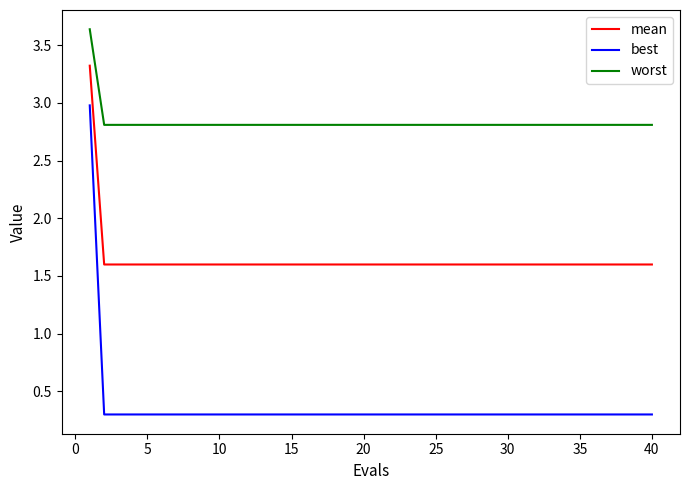

What is the sum of all worst values?

113.2